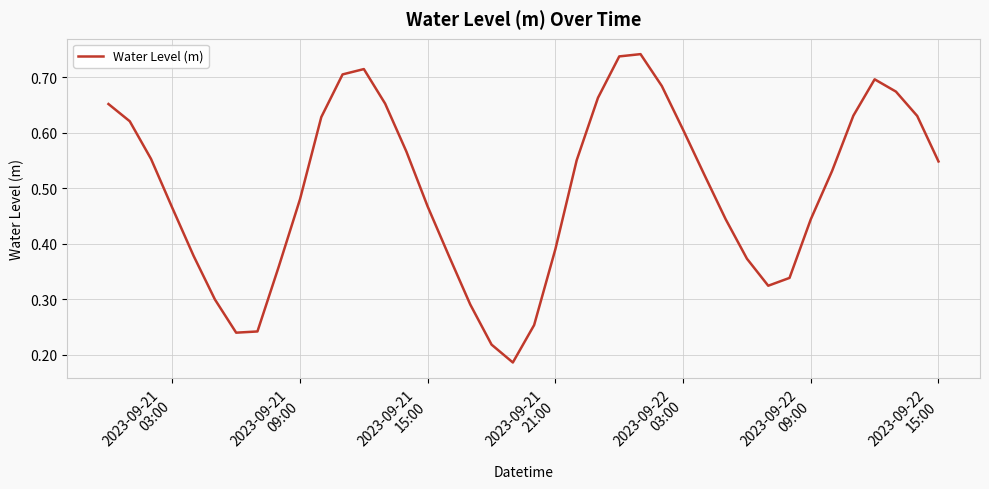

Does the chart have visible grid lines?

Yes